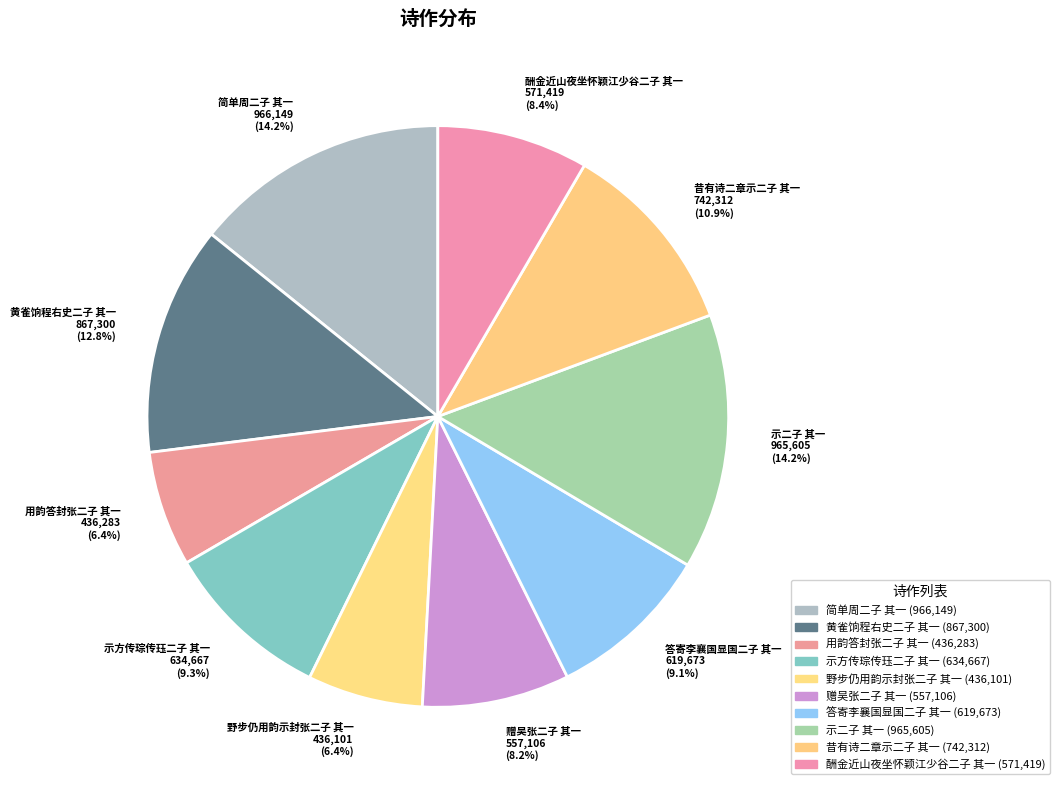

True or false: 答寄李襄国显国二子 其一 accounts for 9% of the total.

True